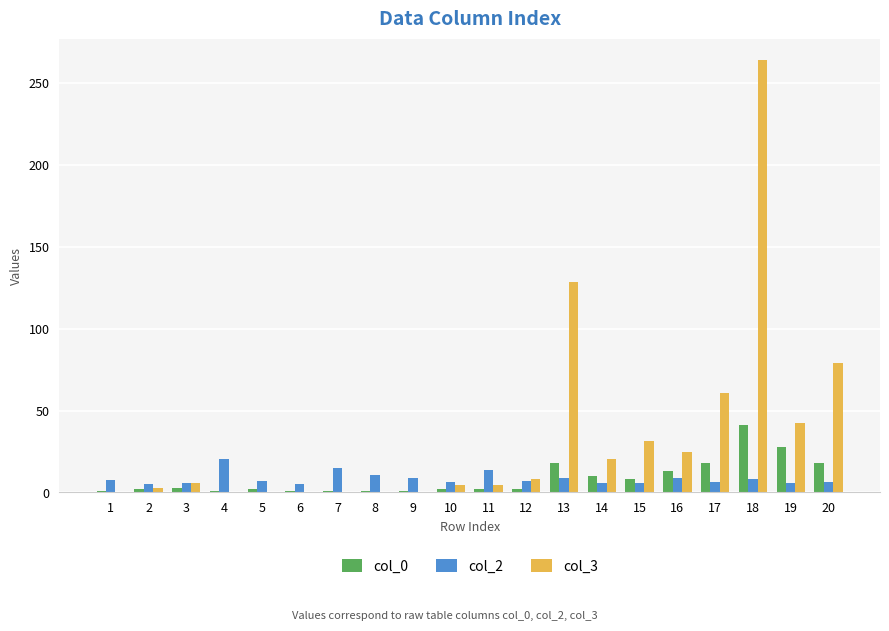

Which category has the highest value across all series?

18